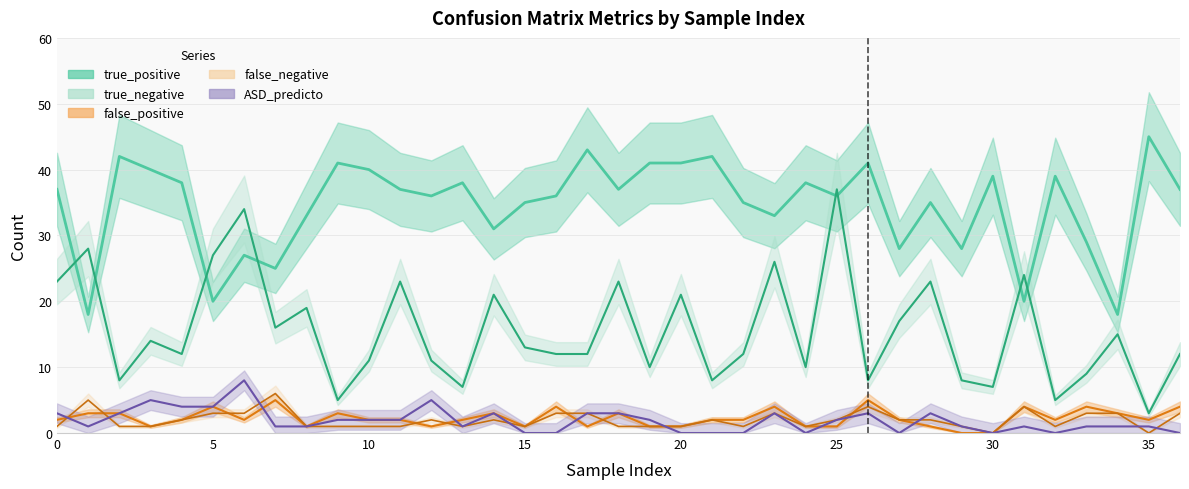

Count the number of data series in this chart.

5